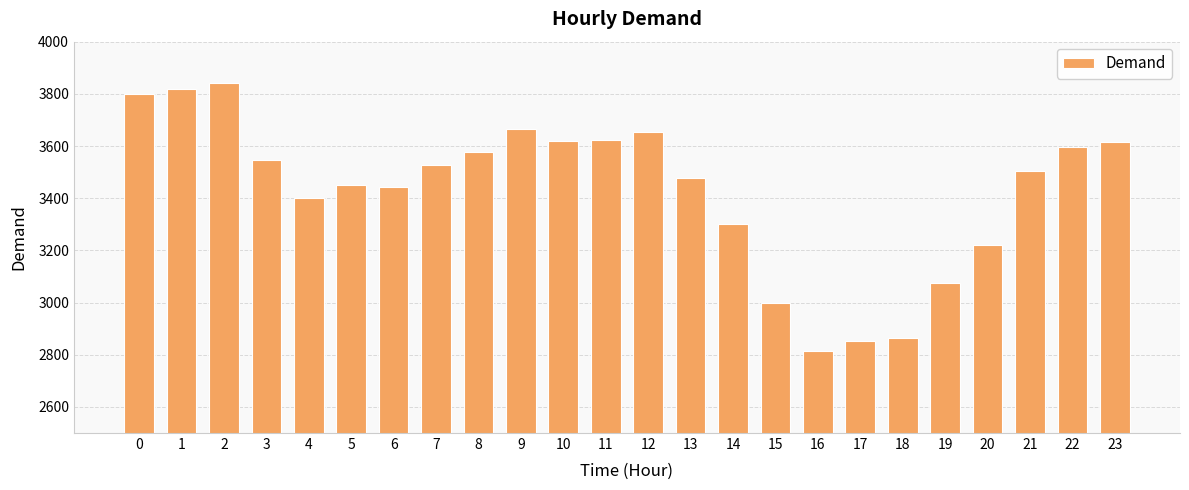

What is the difference between the maximum and minimum values?

1029